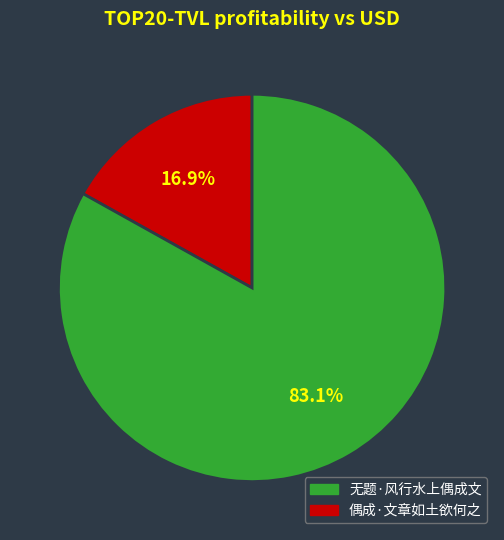

Is there a majority slice in this chart?

Yes